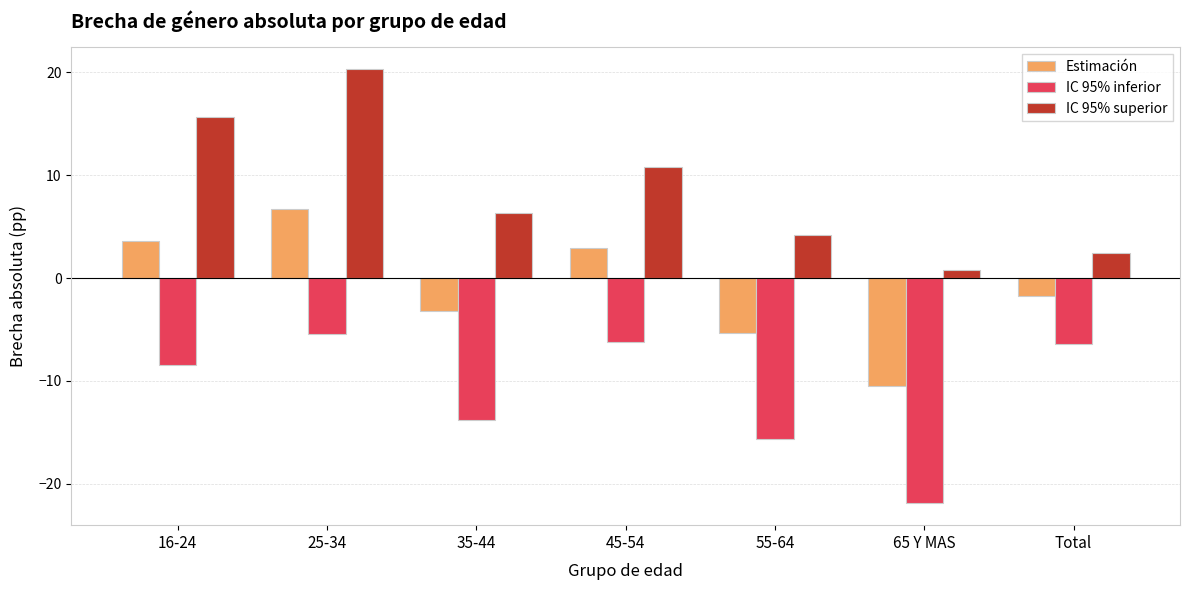

Is it true that Estimación equals 3.1 at 25-34?

False